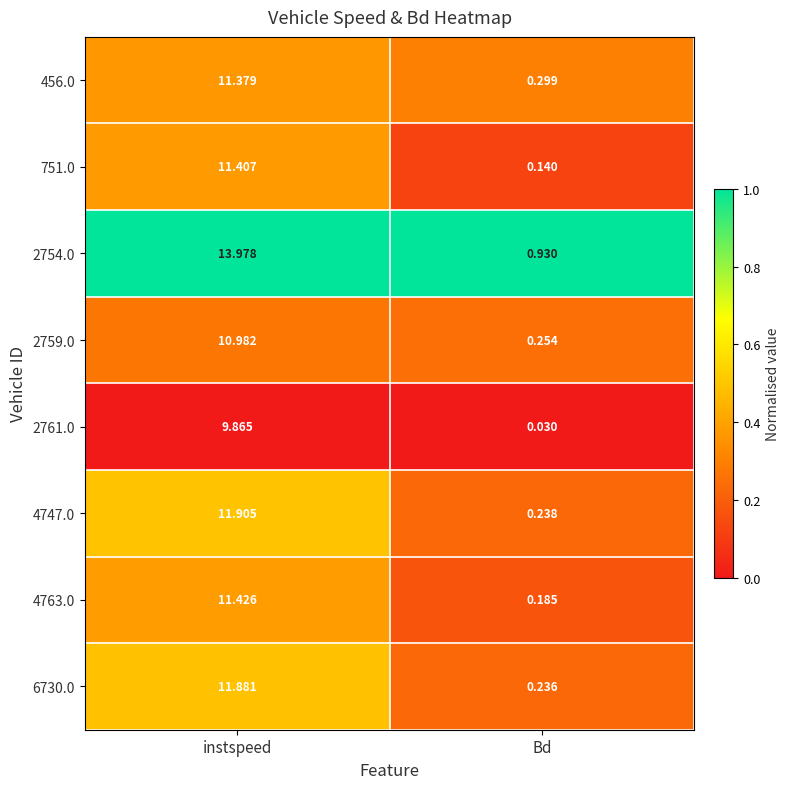

Where is 751.0 nearest to the value 5?

Bd